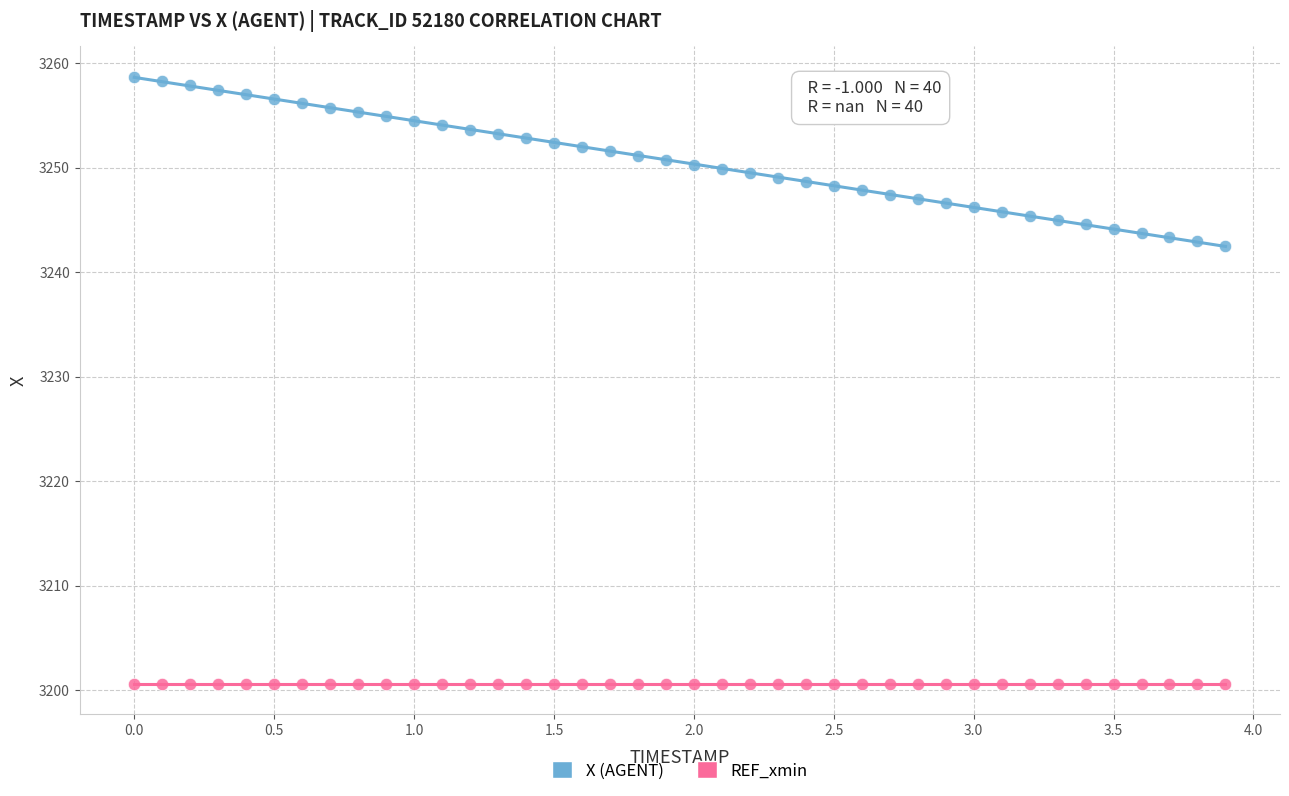

Which series reaches the minimum Y coordinate?

REF_xmin